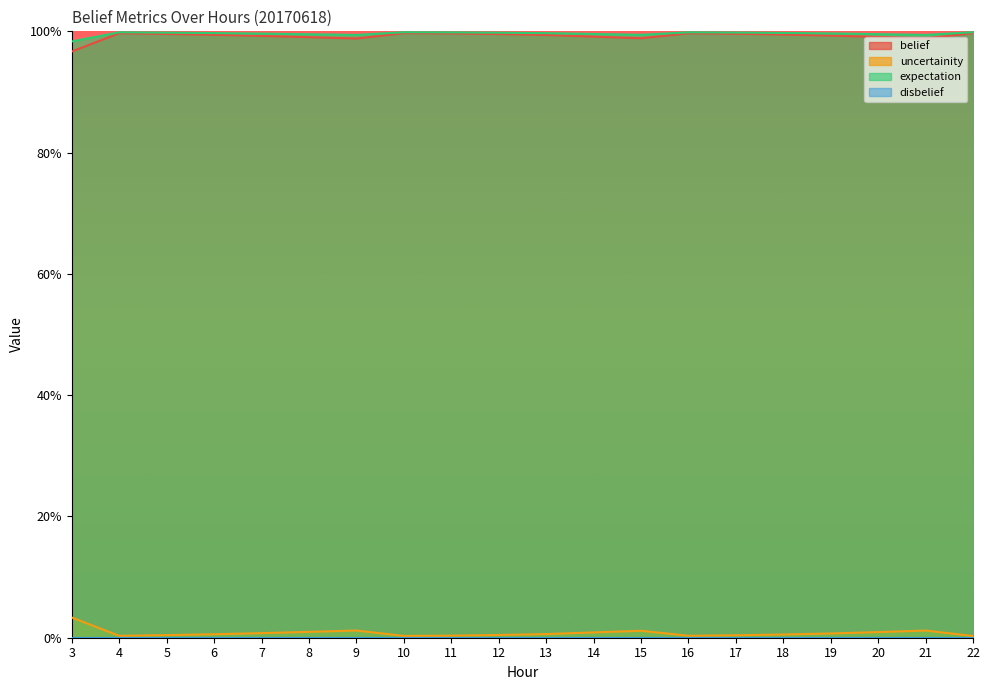

Does the chart display data point markers on the line(s)?

No